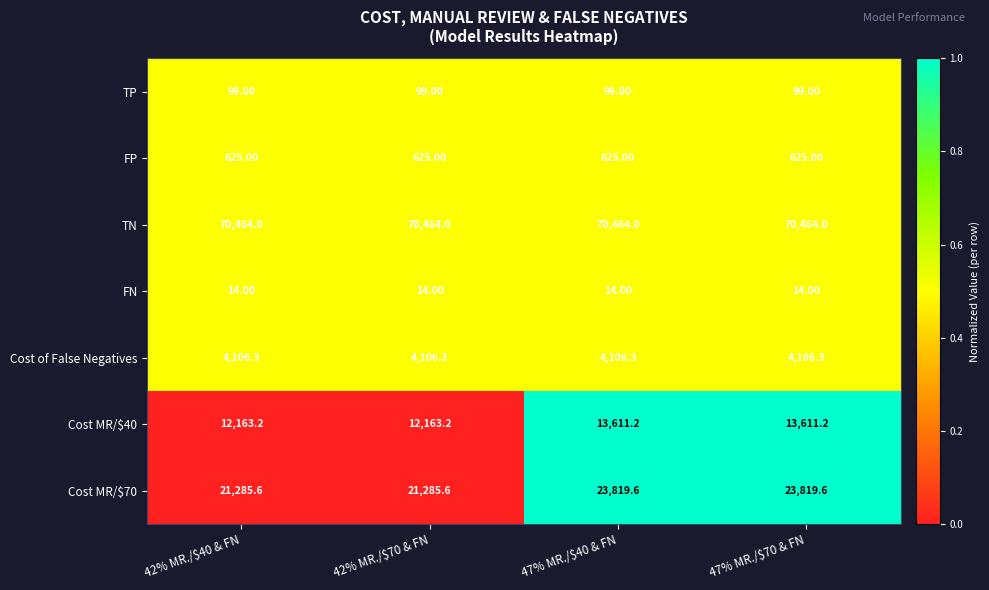

What is the total value across all series at 47% MR./$70 & FN?

112739.1